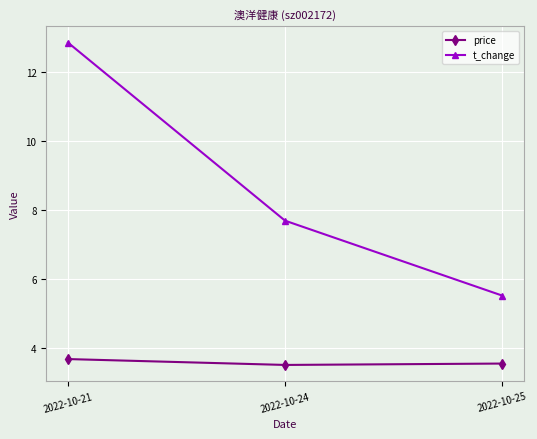

What is the average value of the price series?

3.6